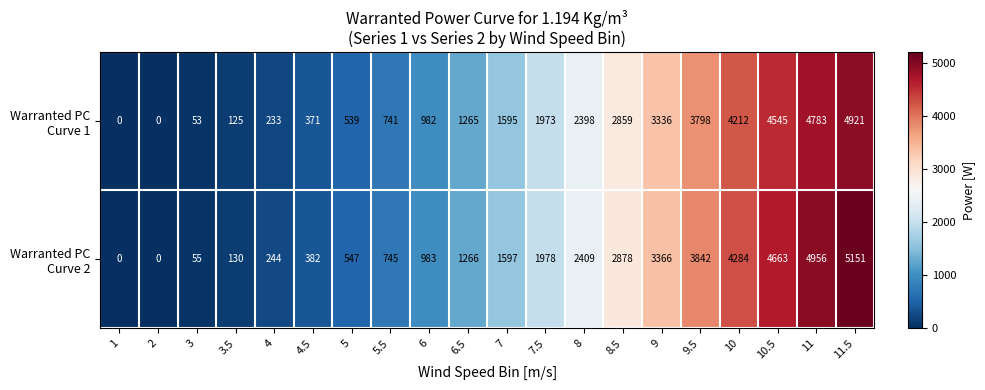

At how many categories does at least one series exceed 4423?

3